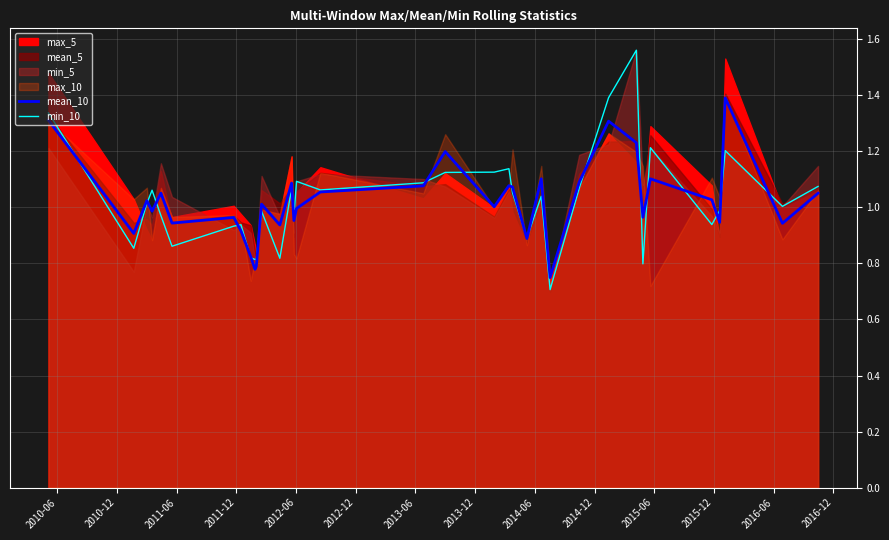

What is the sum of all min_10 values?

35.8